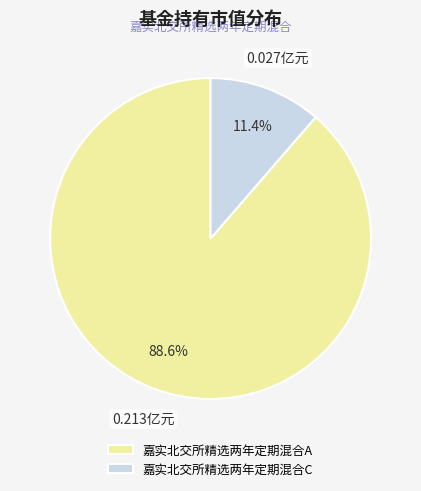

To the nearest percent, what percentage of the pie is 嘉实北交所精选两年定期混合C?

11%